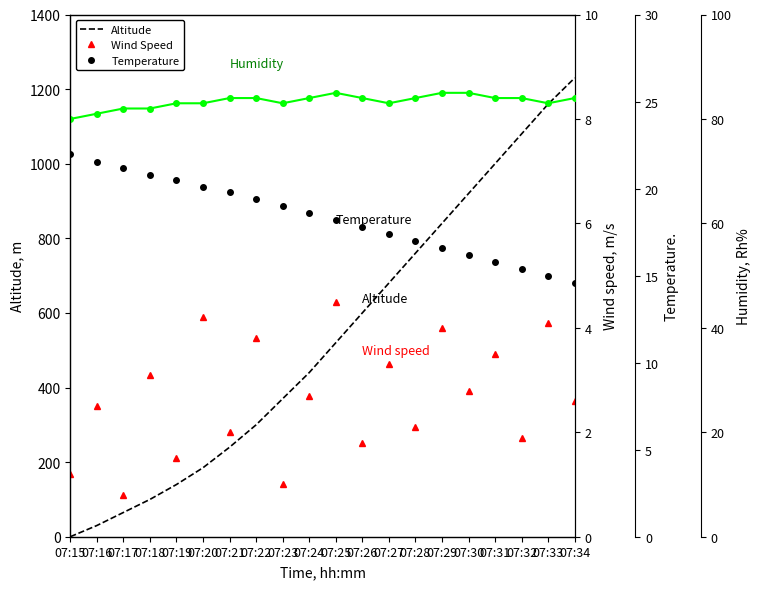

What is the spread (max minus min) of values at 07:22?

296.2